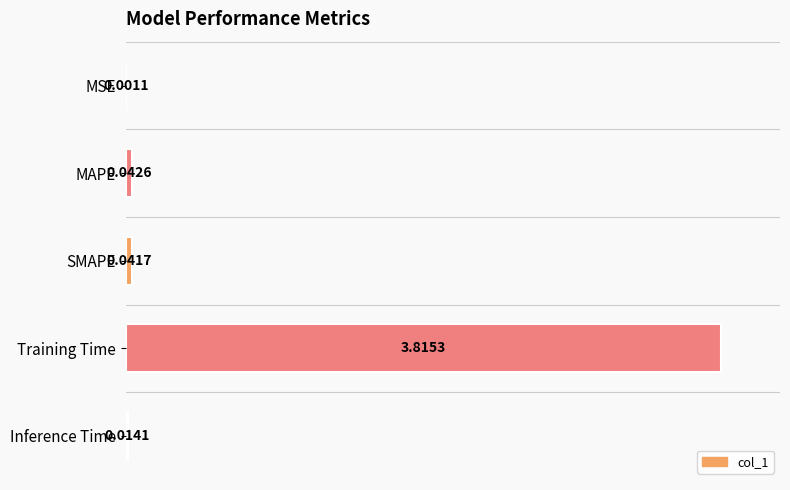

What is the greatest value displayed?

100.0